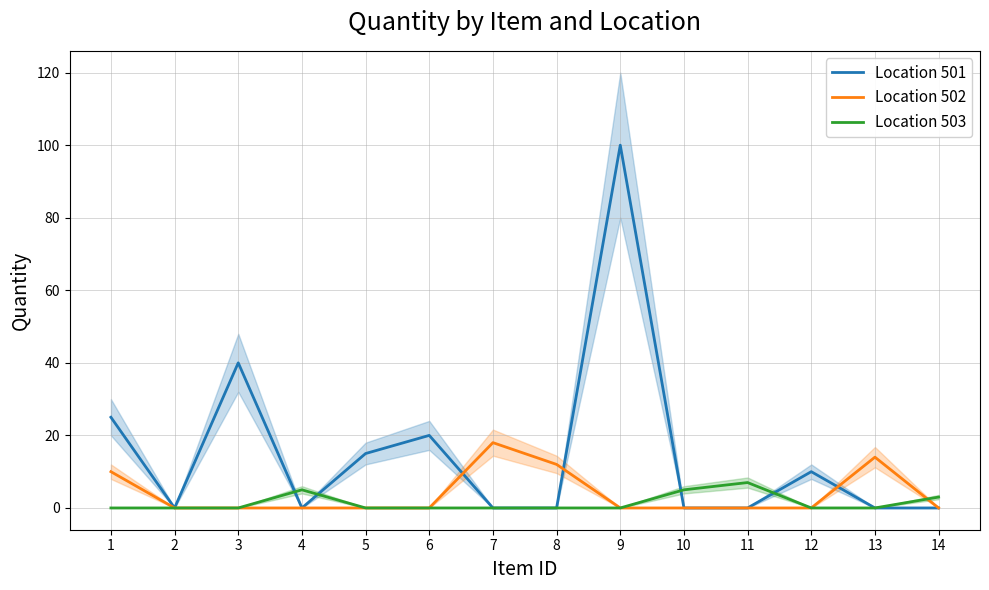

True or false: Location 501 and Location 502 cross at least once.

True